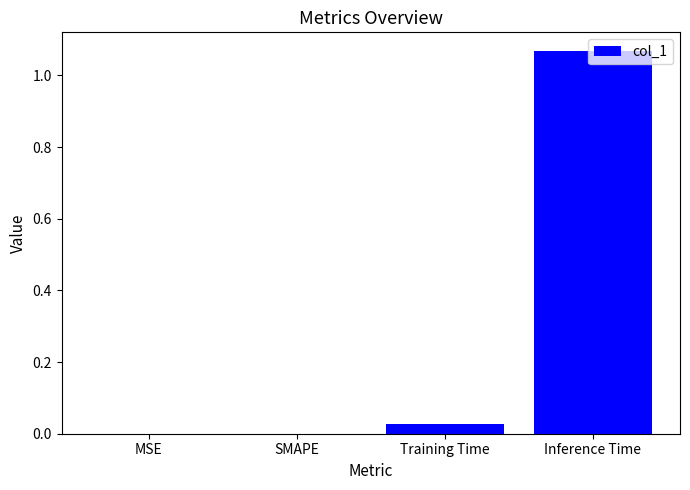

The value at MSE is 0.0. True or false?

True